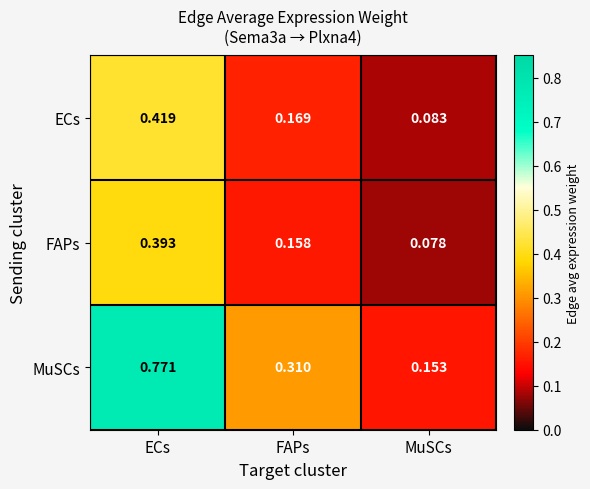

Is the value of ECs at FAPs greater than the value of MuSCs at FAPs?

No